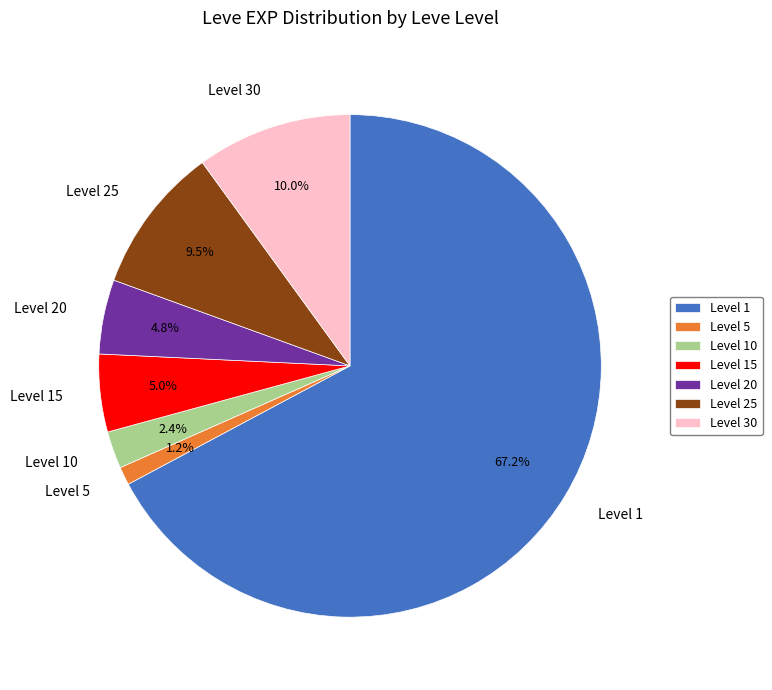

What percentage do Level 20 and Level 15 together represent?

9.8%